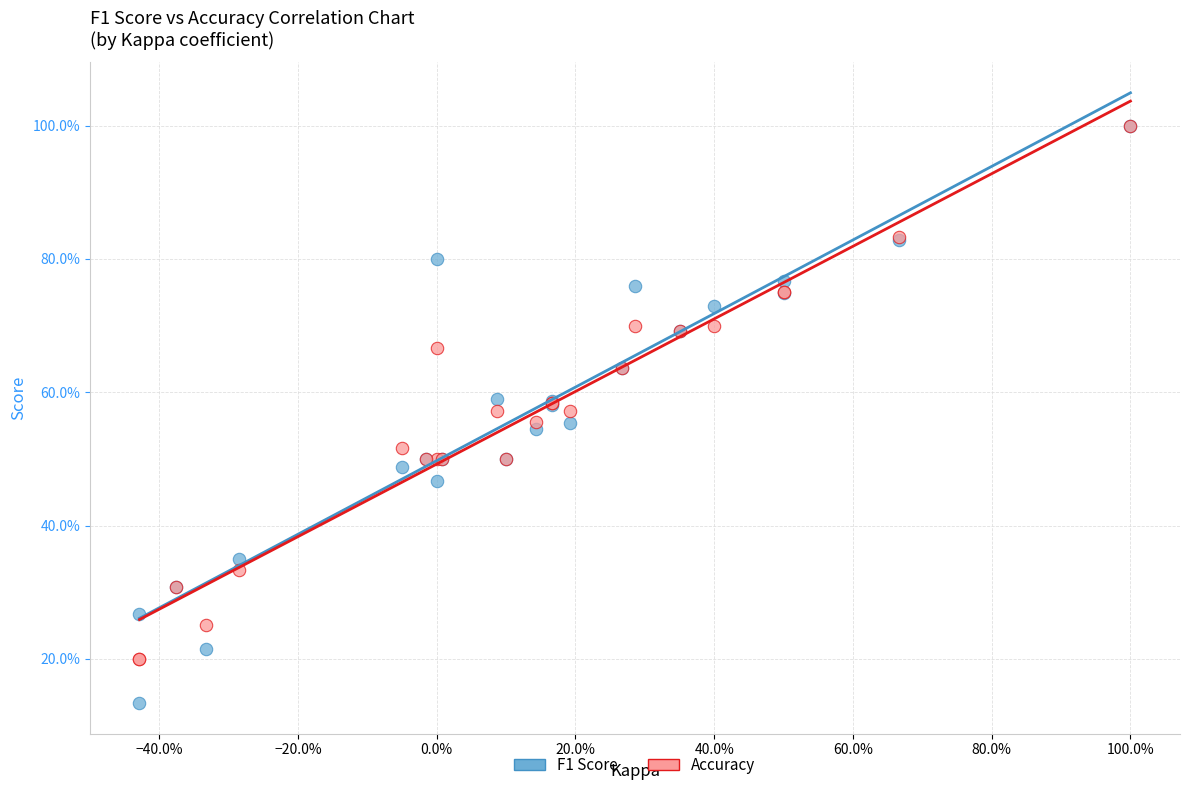

What are all the series names shown in the legend?

F1 Score, Accuracy